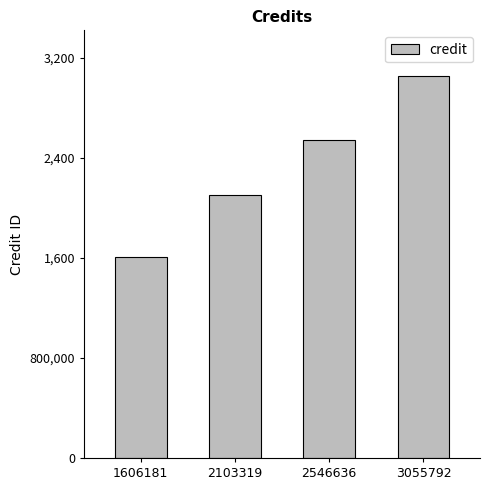

Are the bars horizontal?

No